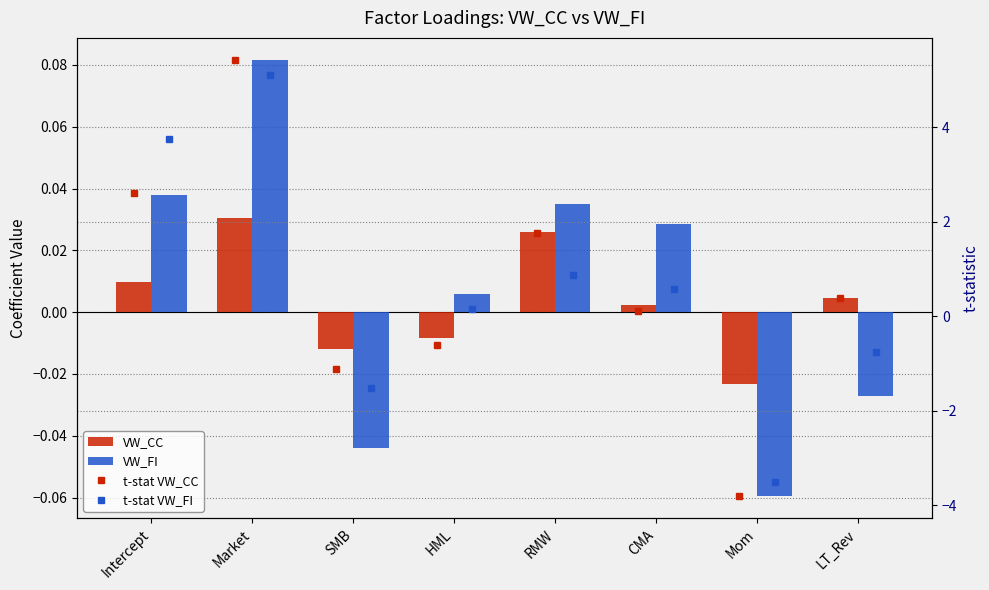

What position from the left is RMW?

5